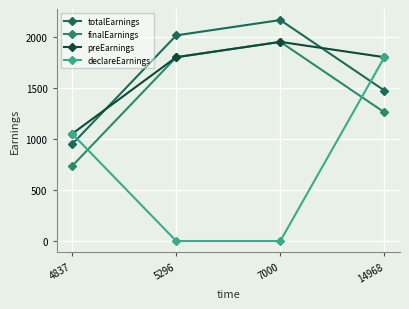

Is it true that preEarnings equals 1800.0 at 14968?

True